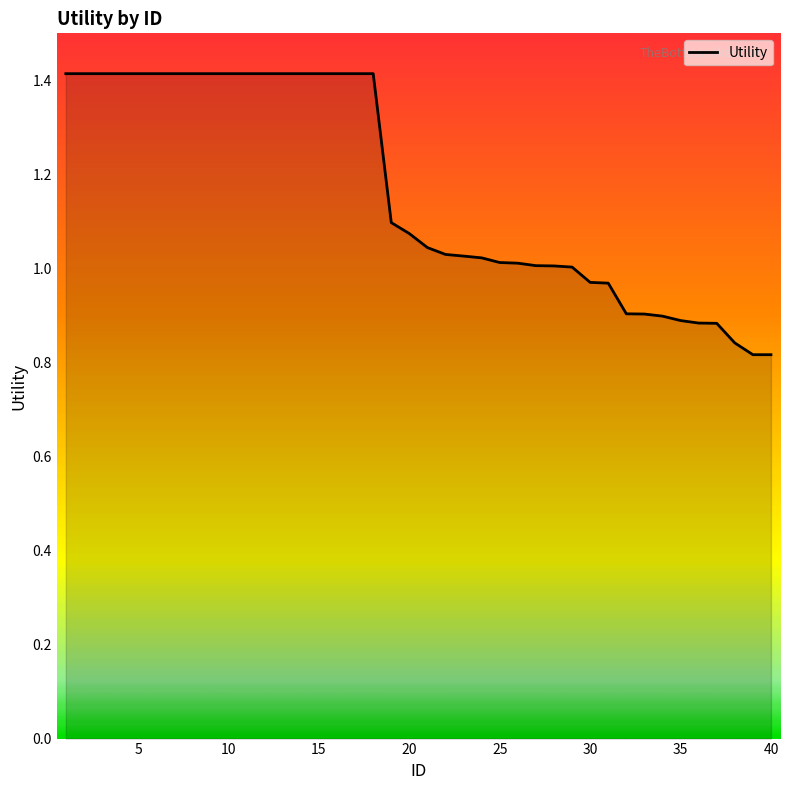

What is the difference between the maximum and minimum values?

0.6